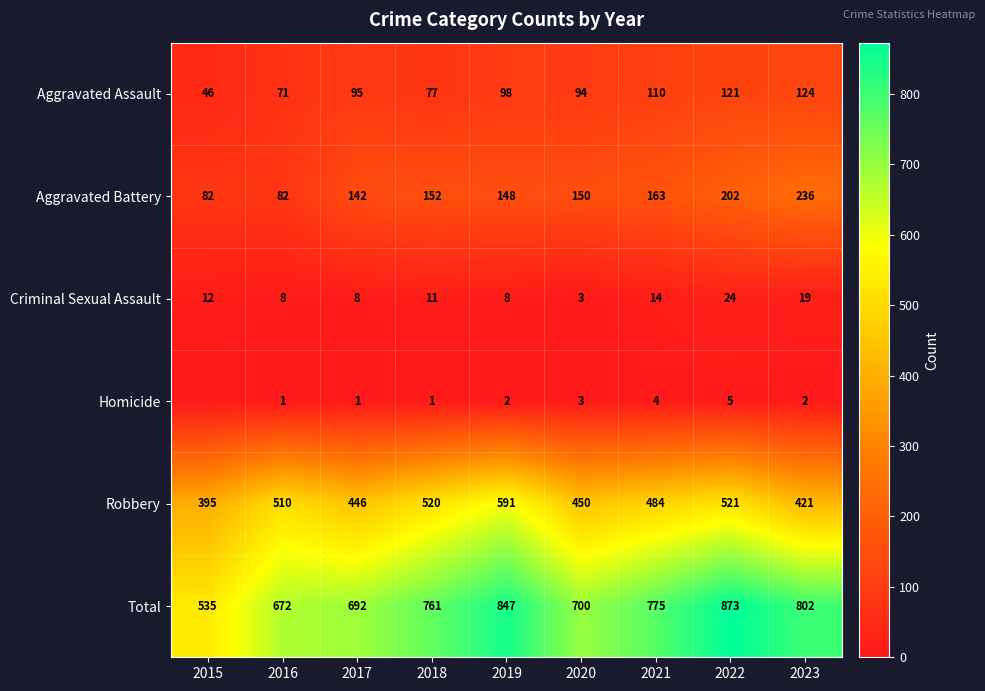

What is the difference between the highest and lowest values at 2019?

845